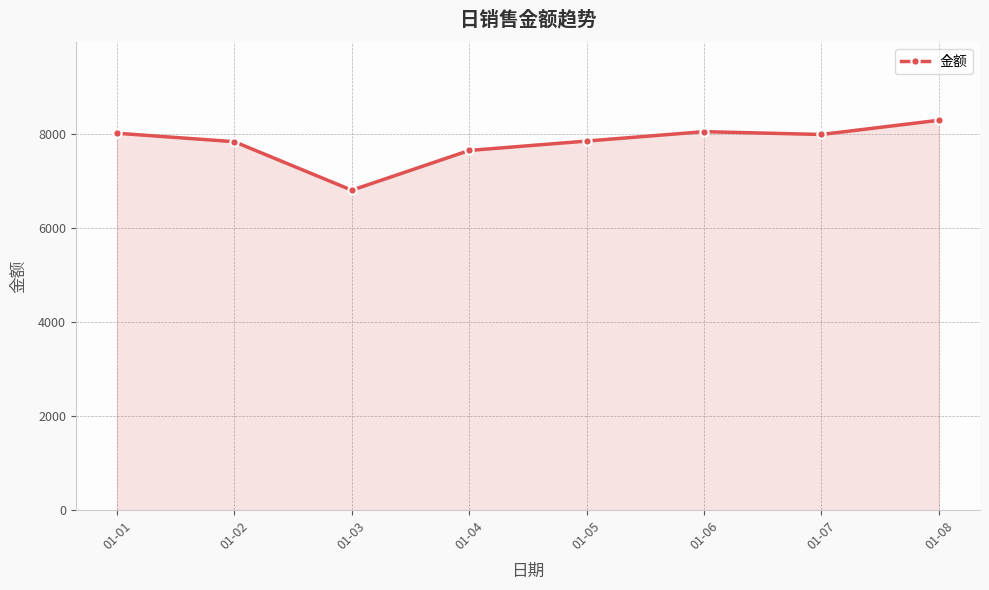

How many lines are shown in the chart?

1